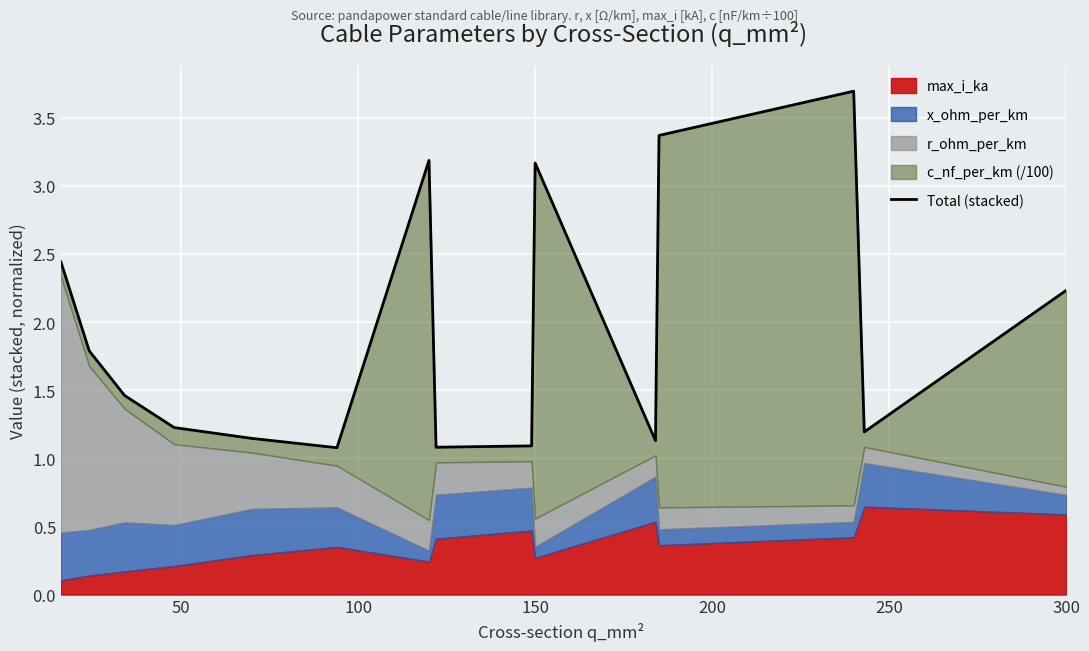

True or false: the data shows 1.8 at 10.

False